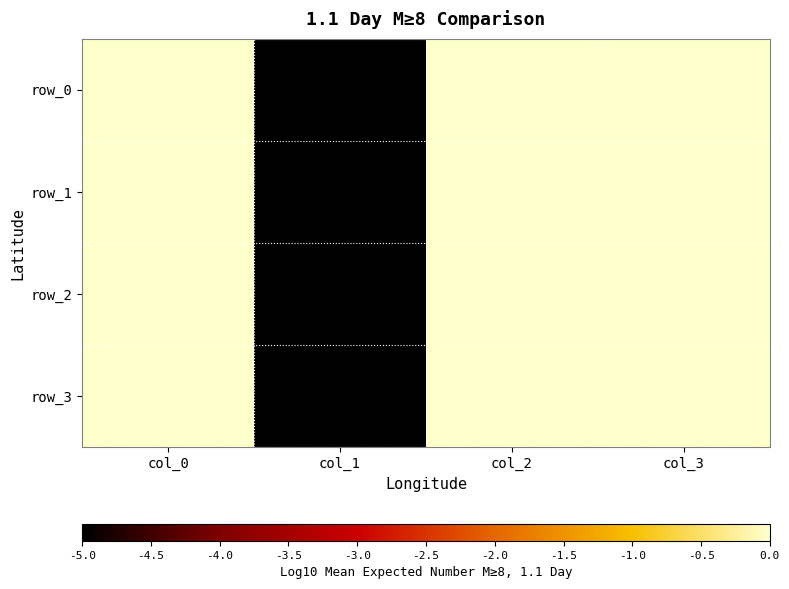

What is the difference between the maximum and minimum values in the row_2 series?

184.5